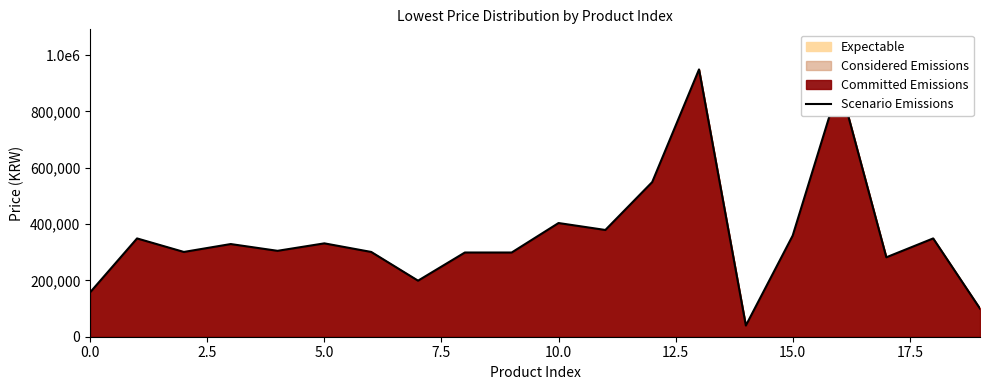

At which label is the value closest to 494400?

12